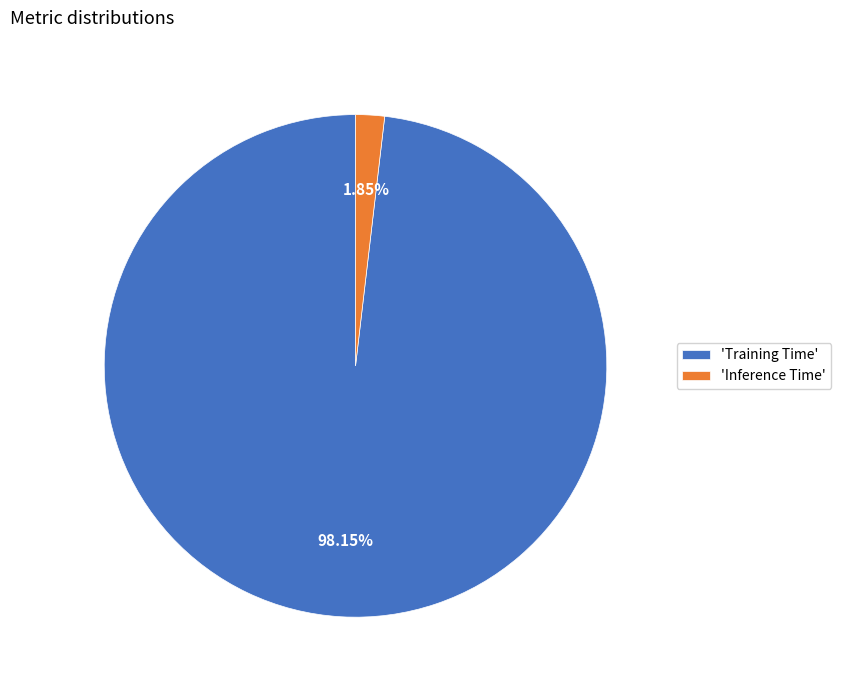

Which category has the smallest portion of the pie?

'Inference Time'